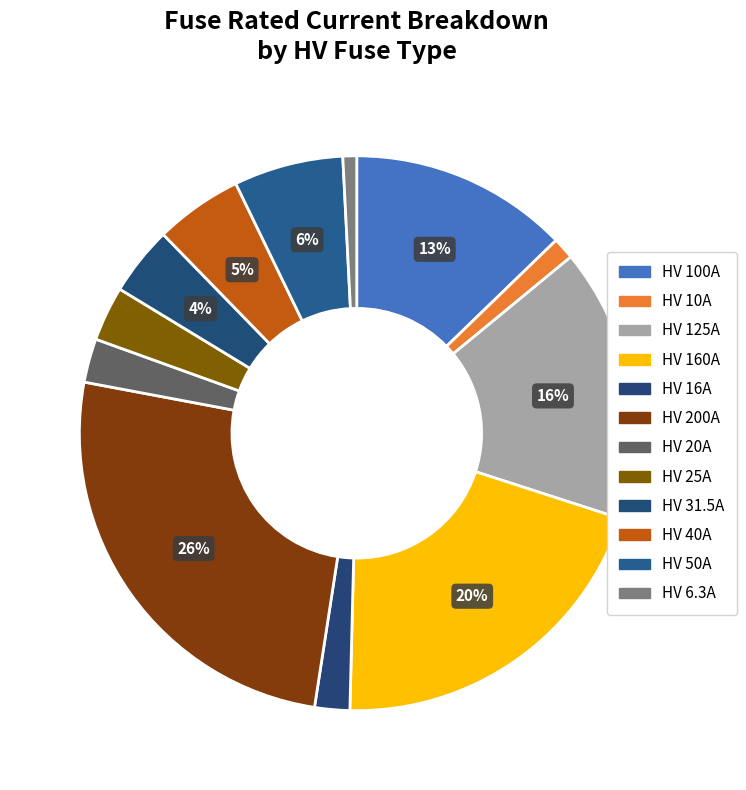

What percentage do HV 31.5A and HV 6.3A together represent?

4.8%